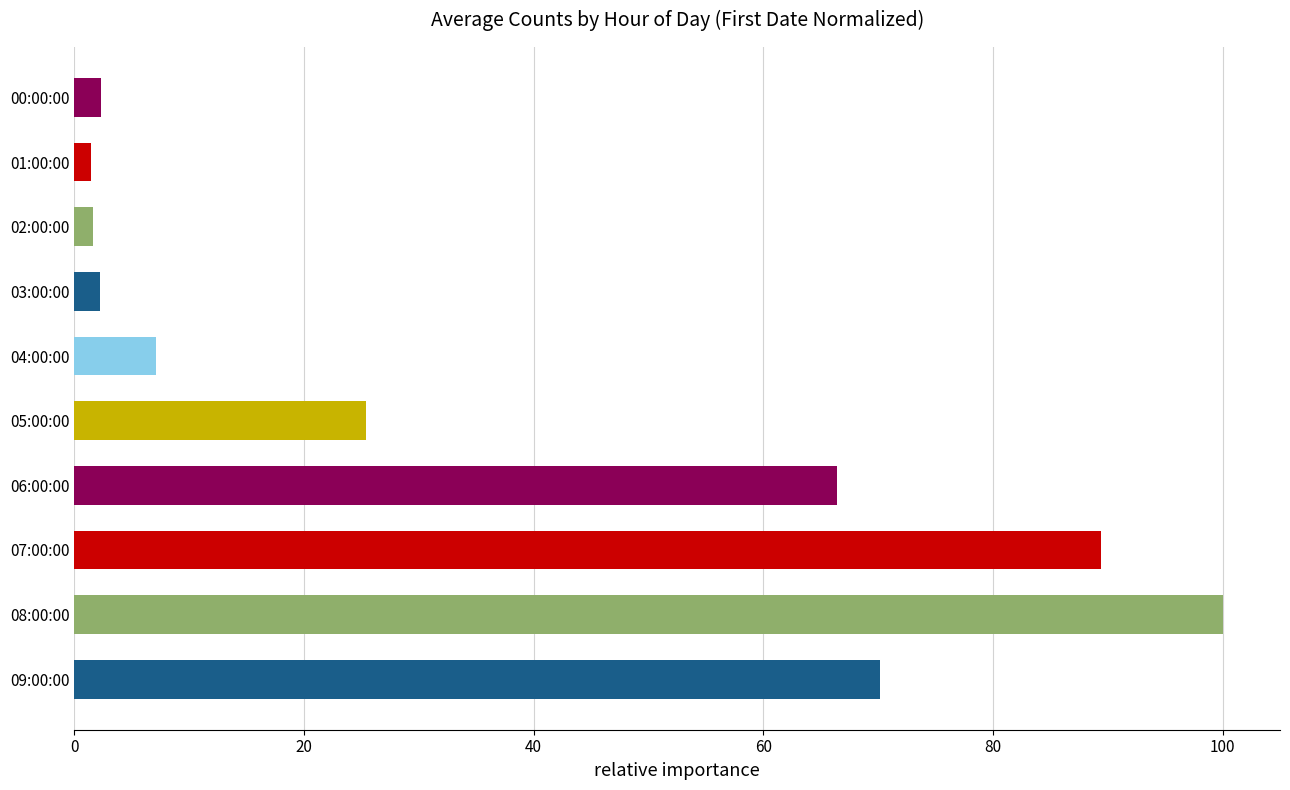

What position from the top is 09:00:00?

10